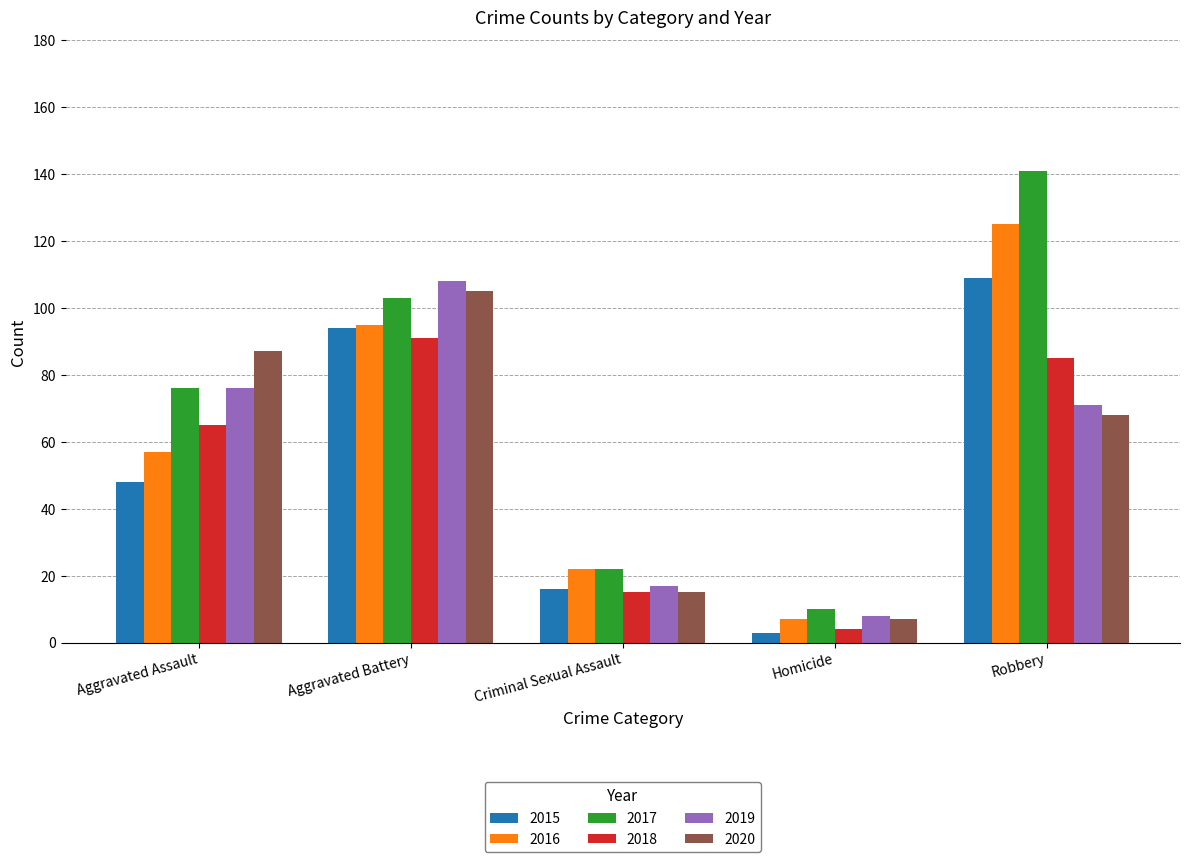

At which label does 2016 reach its peak?

Robbery